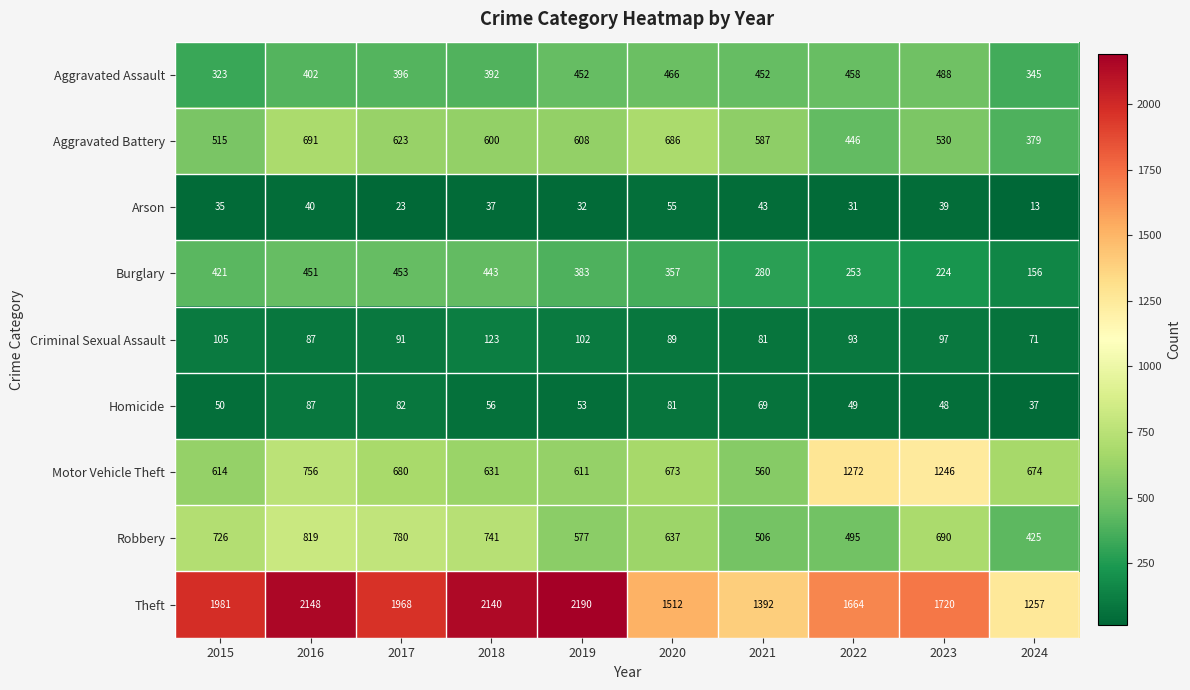

At which label is Burglary closest to 304?

2021